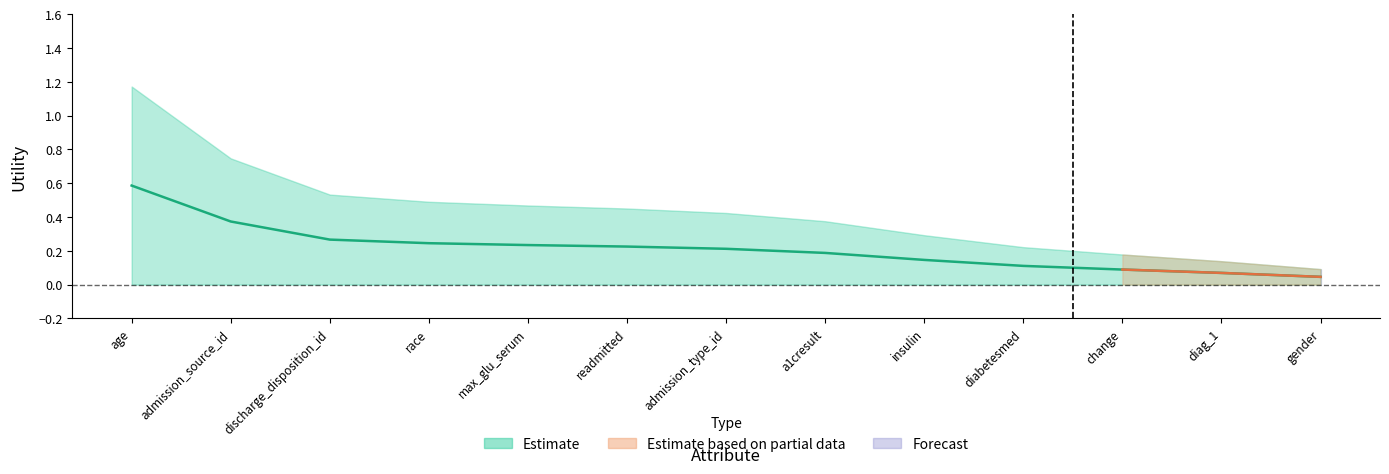

The chart shows a value of 0.1 at a1cresult. True or false?

False